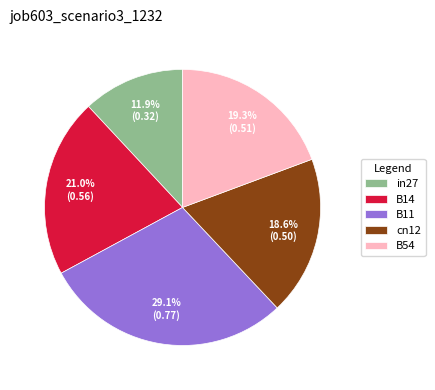

To the nearest percent, what is the combined percentage of B54 and in27?

31%